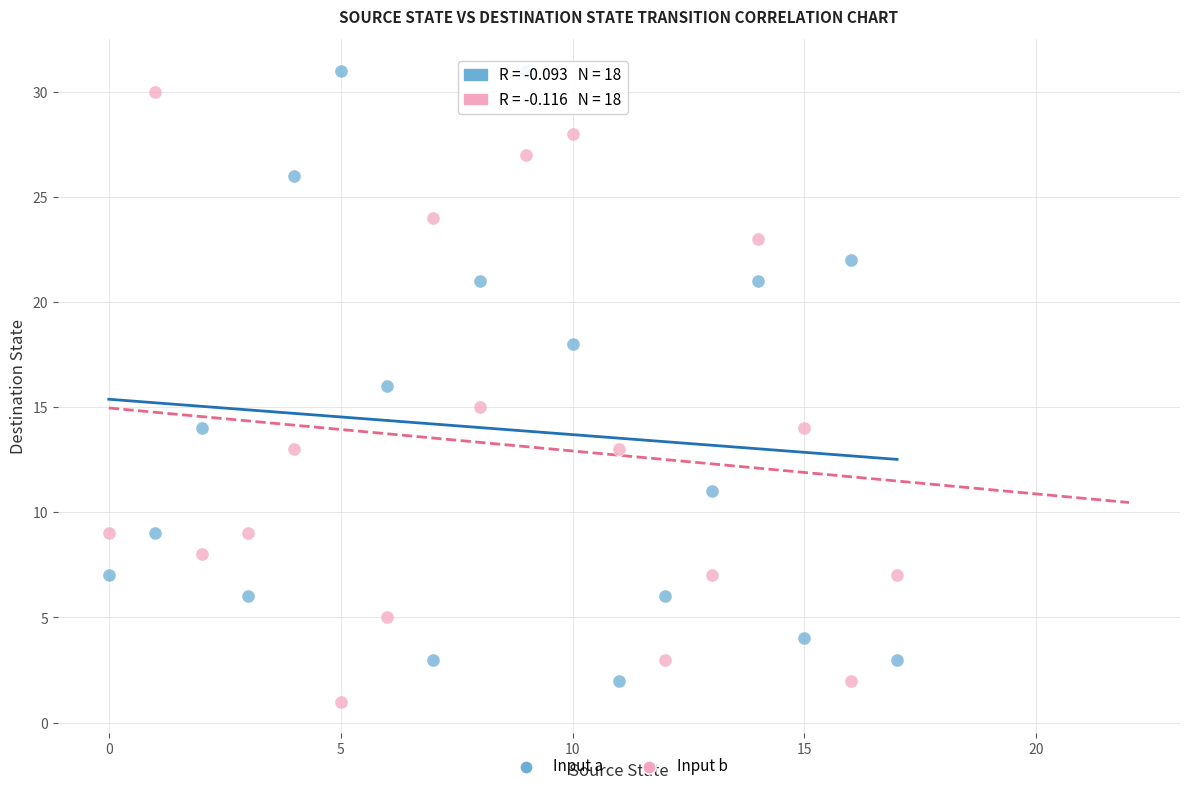

Which series reaches the maximum Y coordinate?

Input a